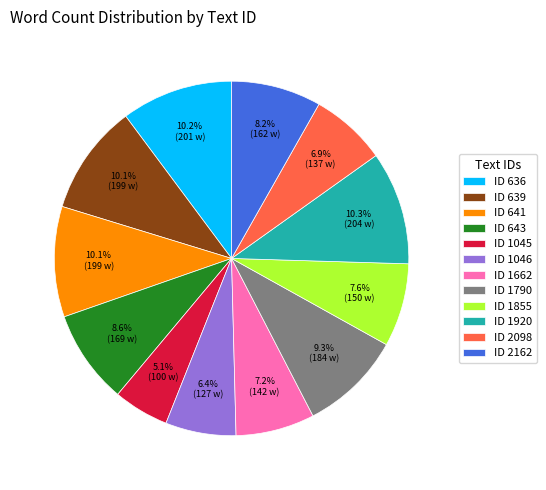

Which category has the smallest portion of the pie?

ID 1045